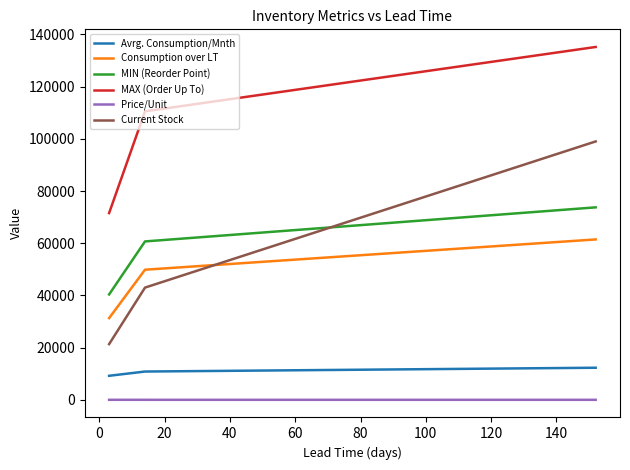

List the series in order of their peak value, lowest first.

Price/Unit, Avrg. Consumption/Mnth, Consumption over LT, MIN (Reorder Point), Current Stock, MAX (Order Up To)